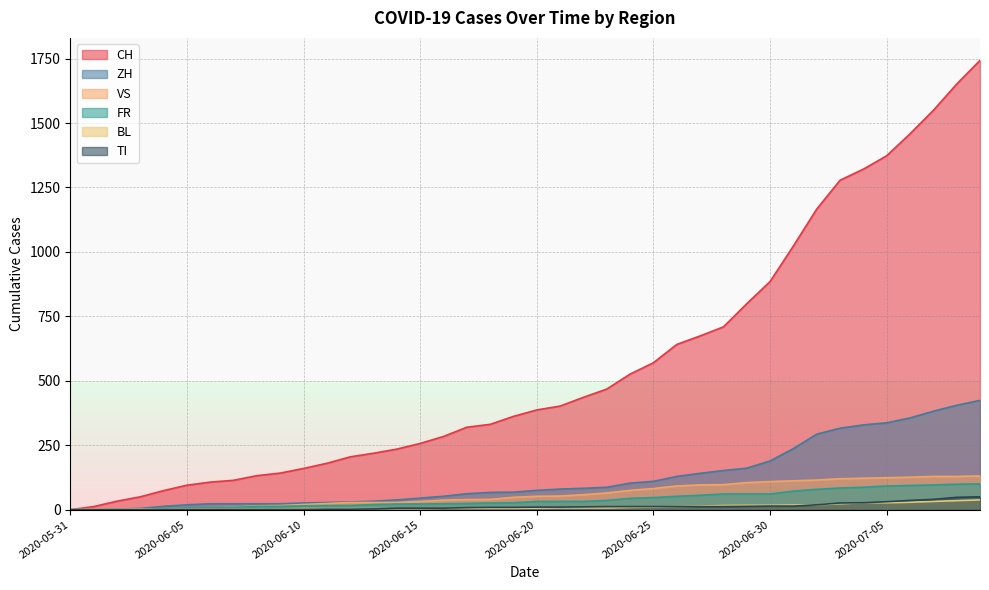

Is the value of VS at 2020-06-20 greater than the value of TI at 2020-06-08?

Yes